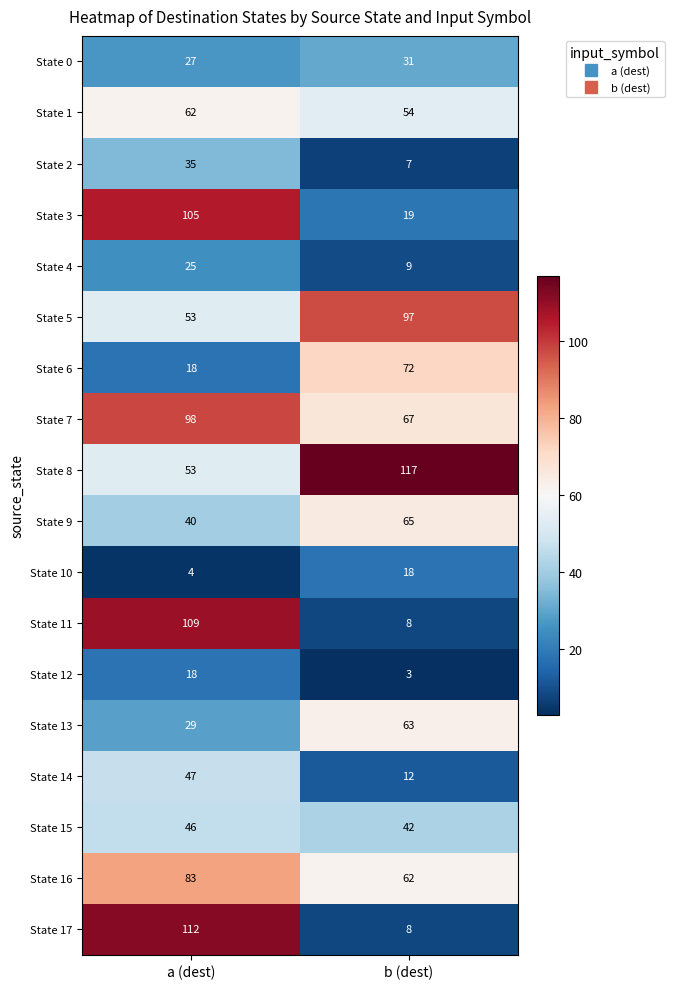

What is the smallest value displayed?

3